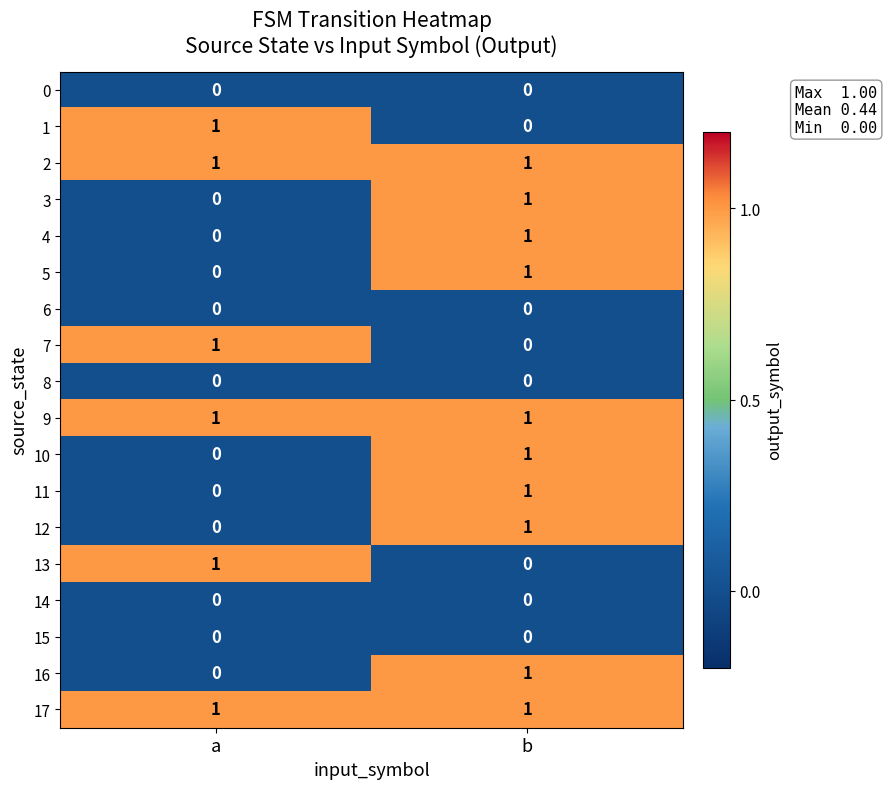

Where is 10 nearest to the value 0?

a